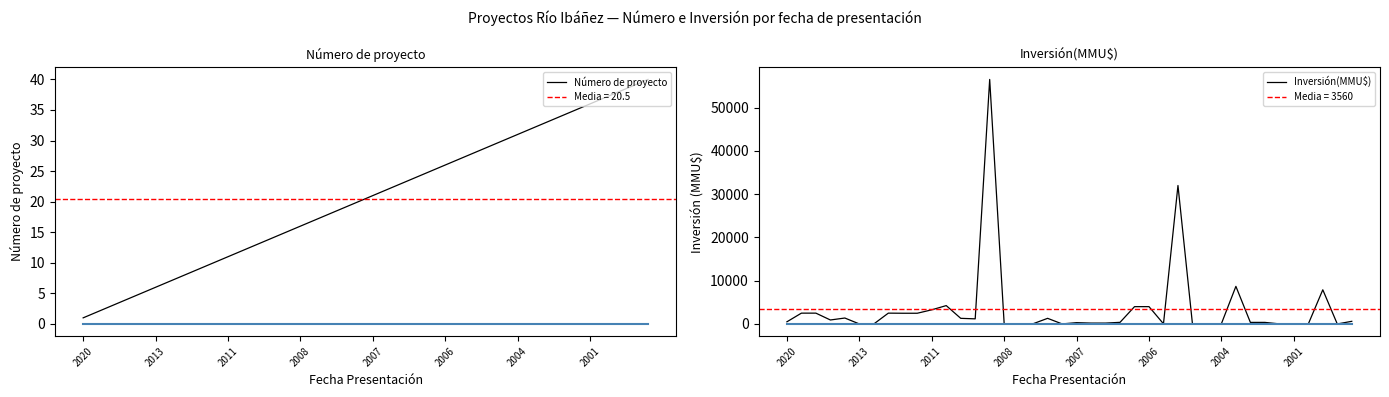

What is the spread (max minus min) of values at 13?

1166